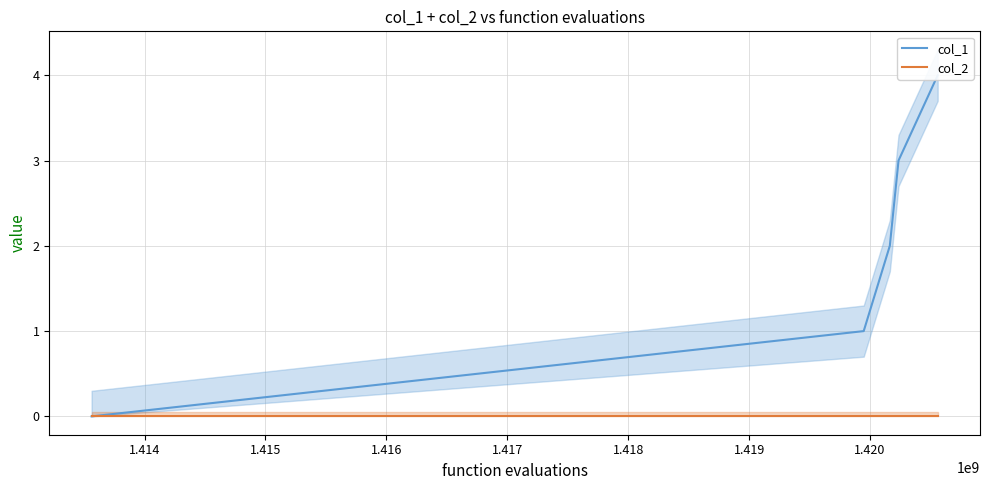

Is this an area chart (filled region under the line)?

No